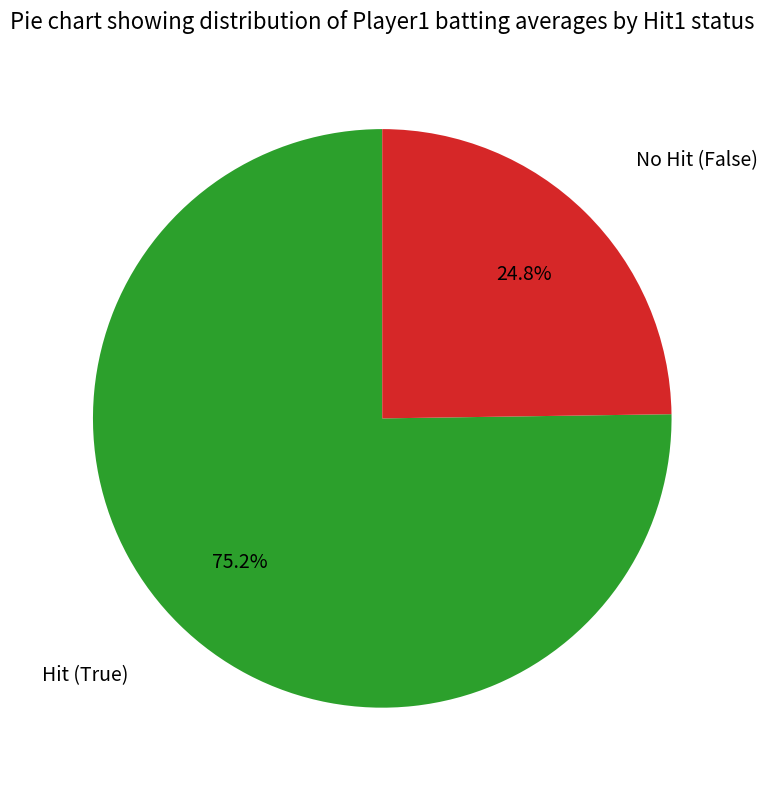

Is there any slice that represents more than half of the pie?

Yes